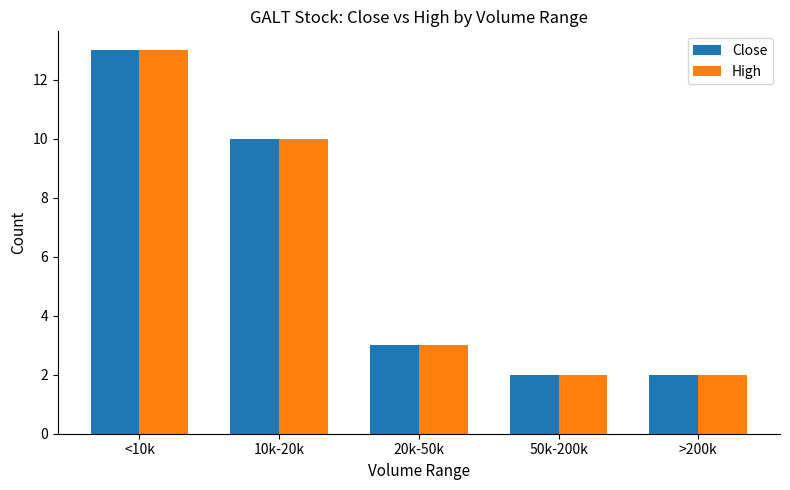

Is the value of High at 50k-200k greater than the value of Close at 10k-20k?

No